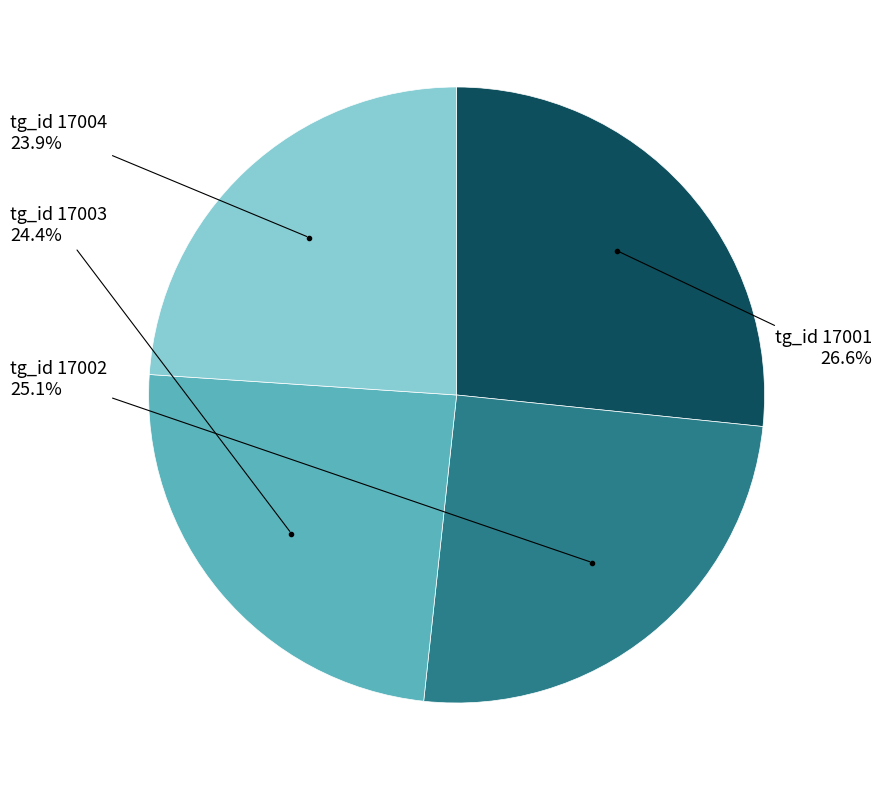

Is there a majority slice in this chart?

No